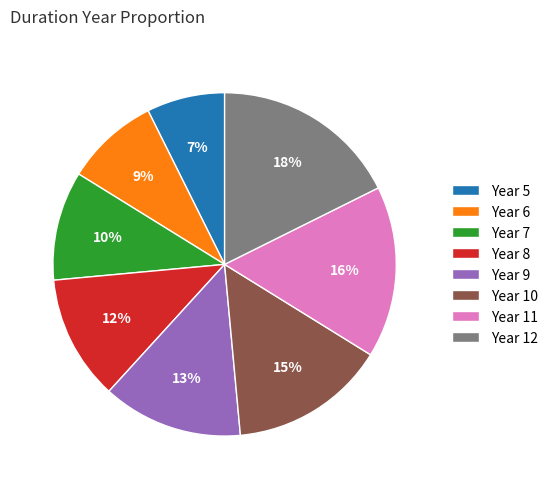

Which category has the smallest portion of the pie?

Year 5